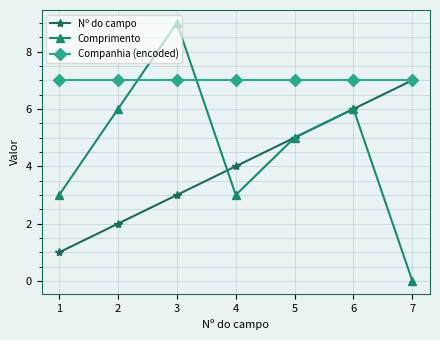

What is the total value across all series at 3?

19